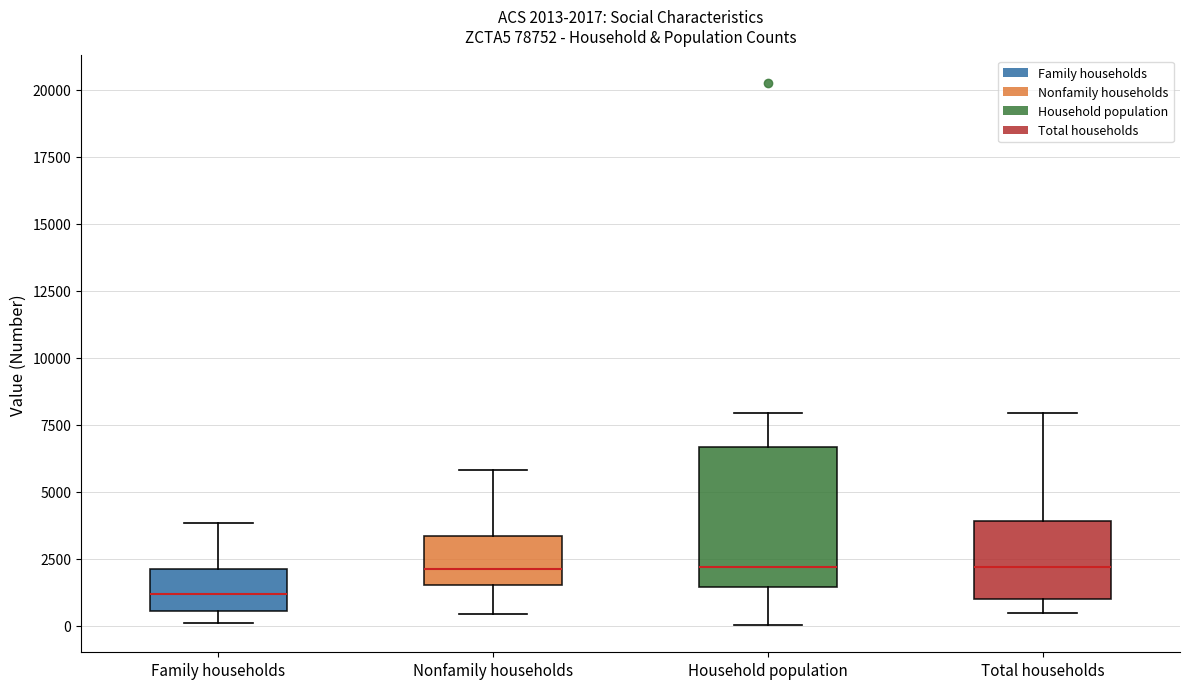

Which box is the tallest, from its lower edge to its upper edge?

Household population